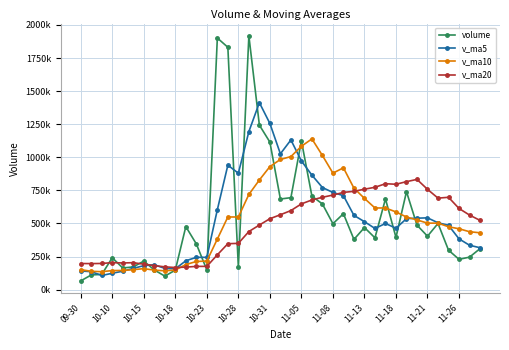

What are all the series names shown in the legend?

volume, v_ma5, v_ma10, v_ma20